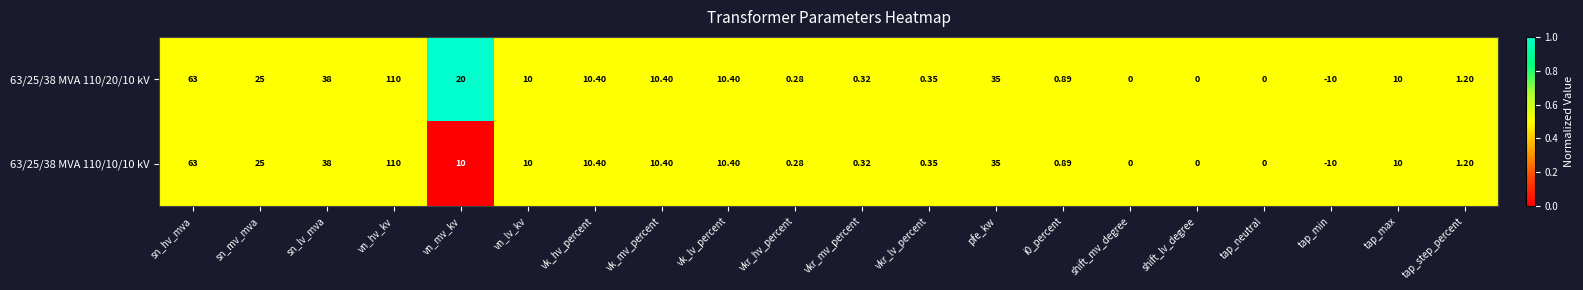

Where is 63/25/38 MVA 110/20/10 kV nearest to the value 50?

sn_lv_mva